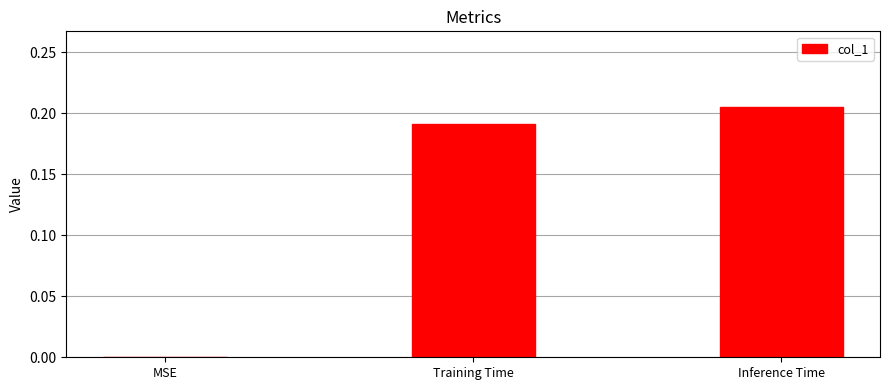

What is the sum of all values?

0.4